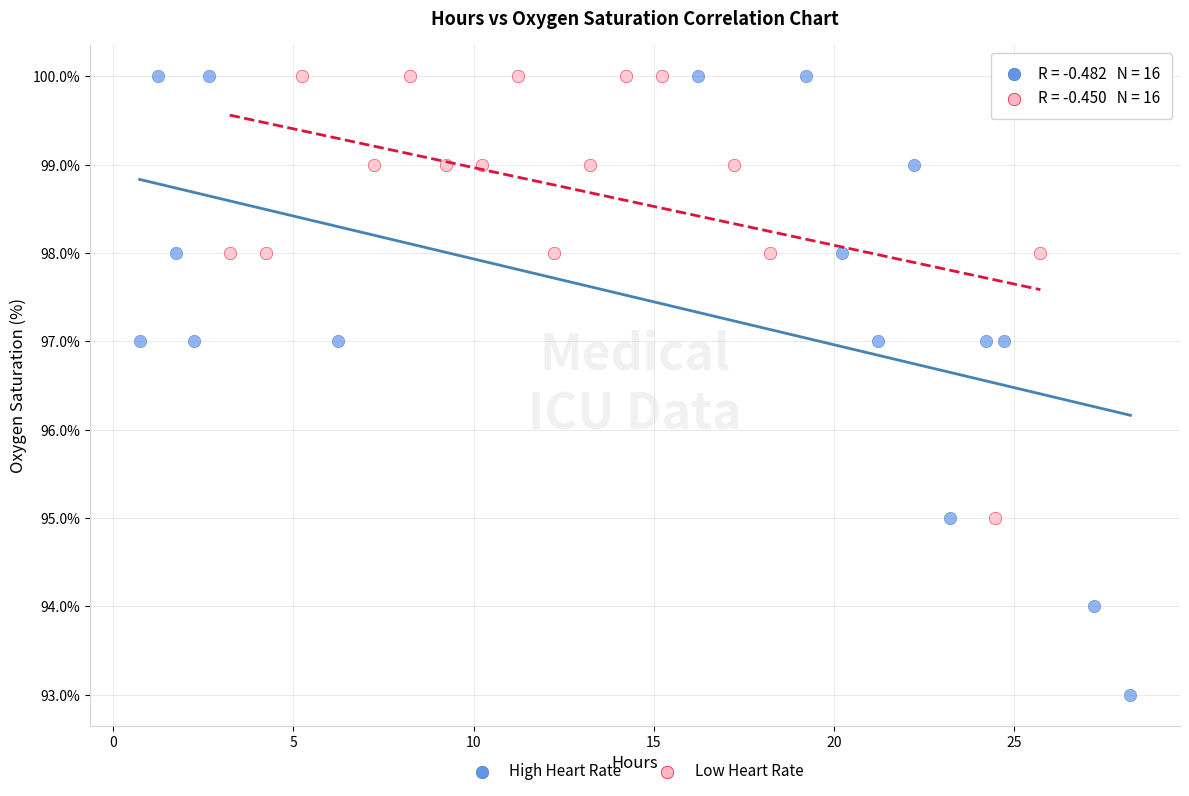

Which series has the largest Y range (max minus min)?

High Heart Rate